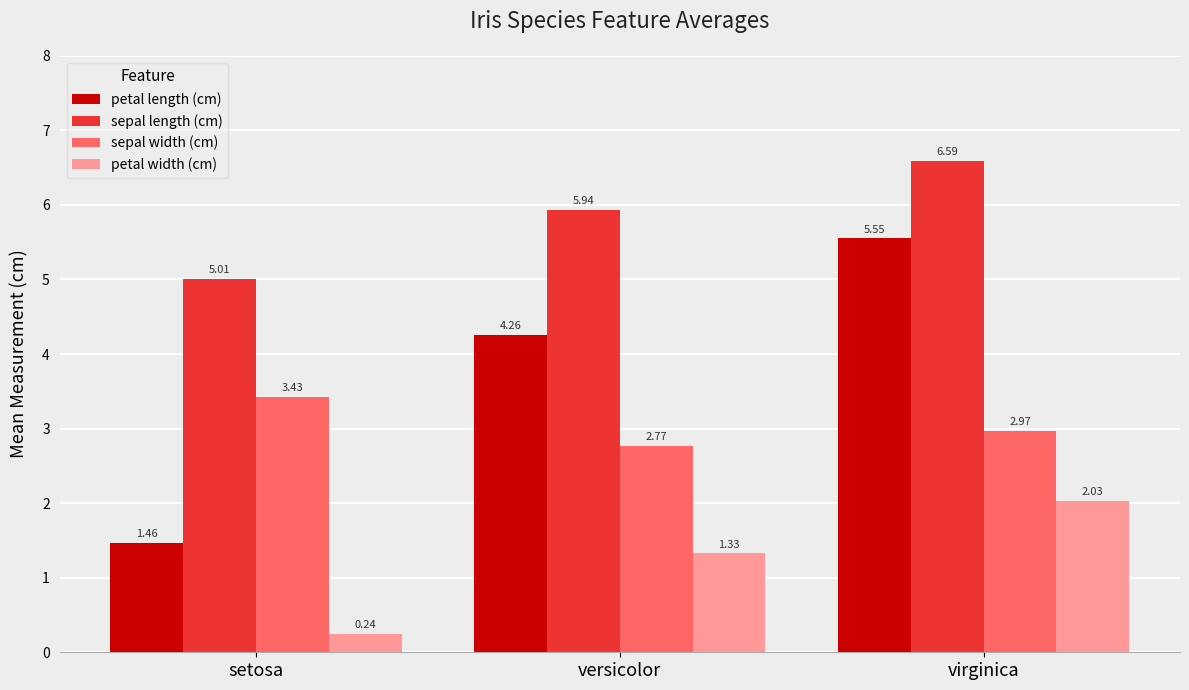

At which category is the sum across all series the highest?

virginica